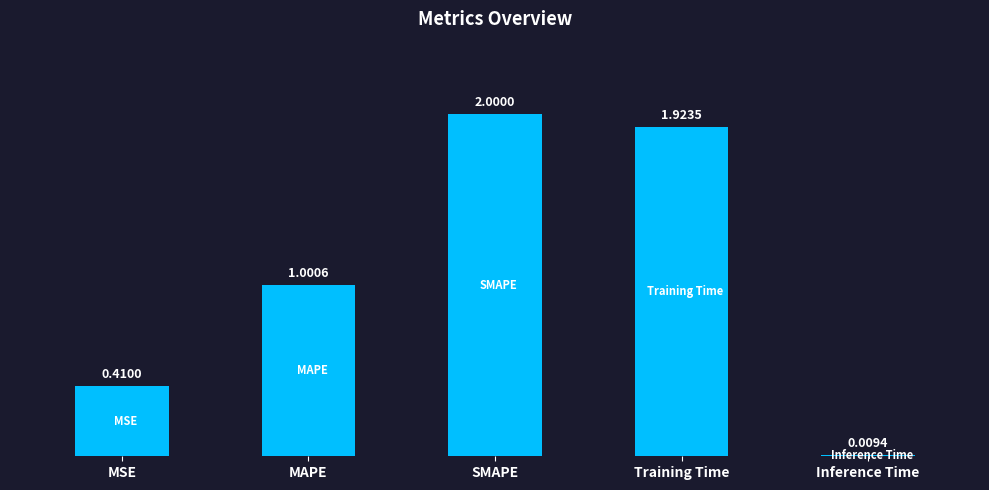

What is the change in value from SMAPE to Inference Time?

-2.0